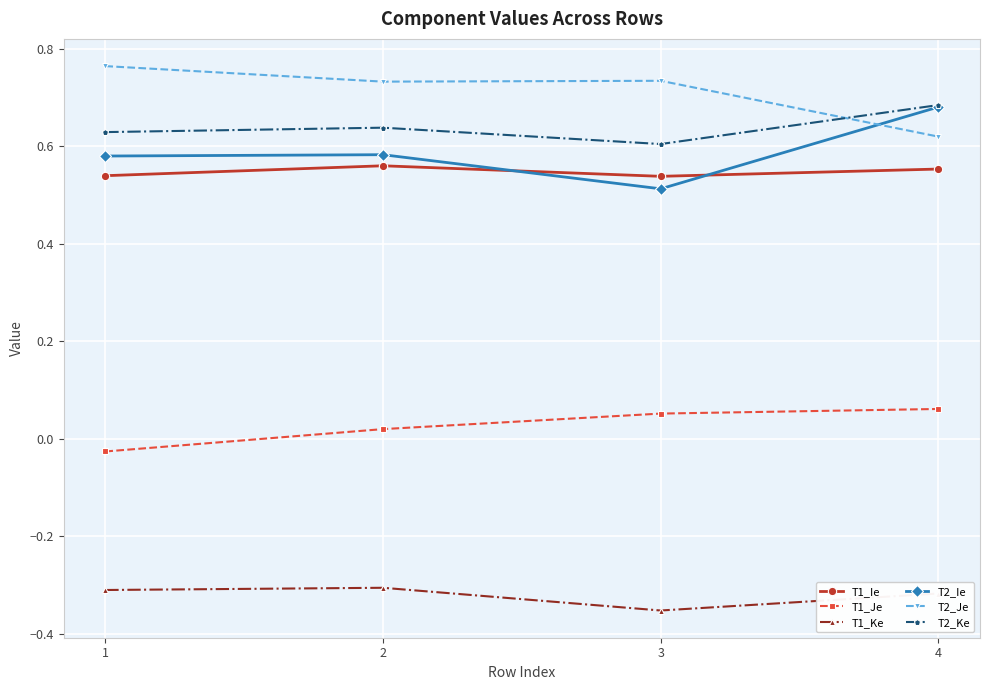

Is it true that T1_Ke equals -0.3 at 2?

True